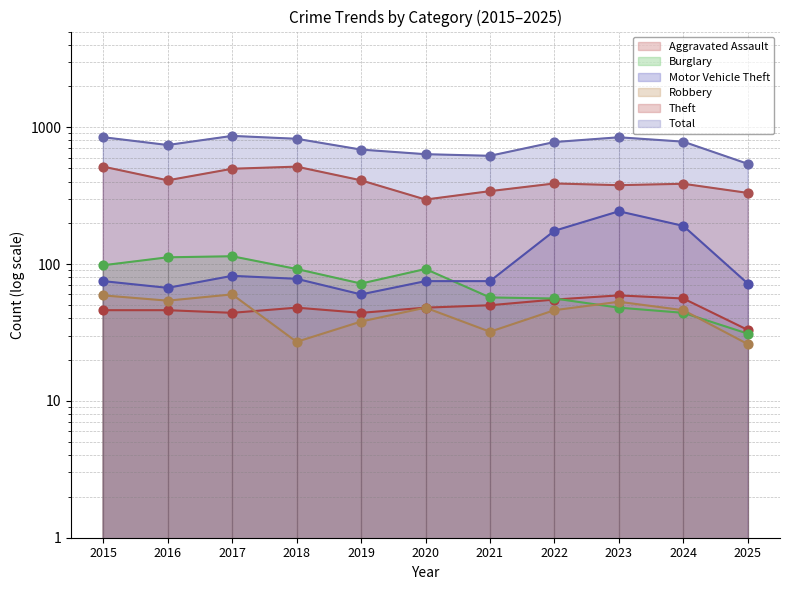

What are all the series names shown in the legend?

Aggravated Assault, Burglary, Motor Vehicle Theft, Robbery, Theft, Total